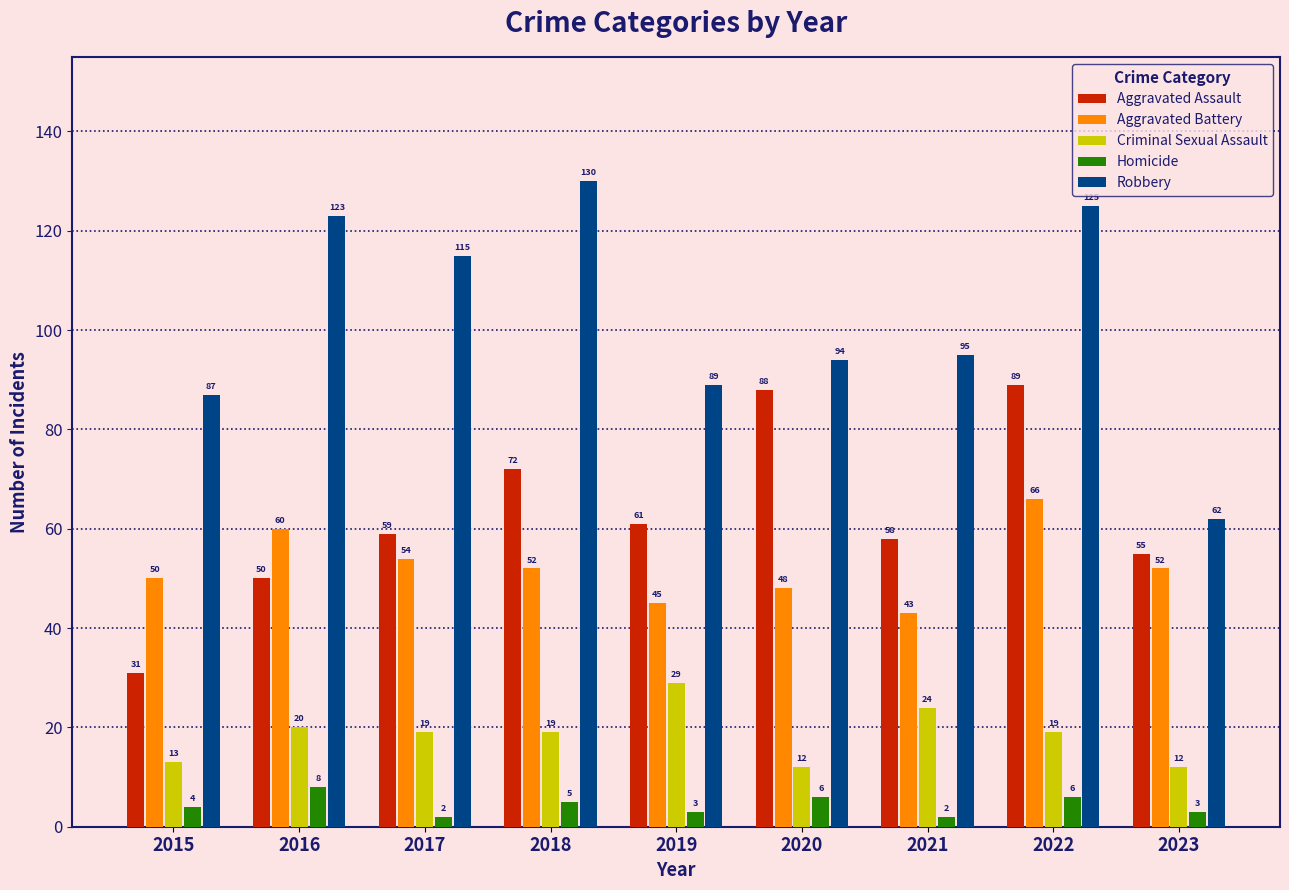

What are all the series names shown in the legend?

Aggravated Assault, Aggravated Battery, Criminal Sexual Assault, Homicide, Robbery